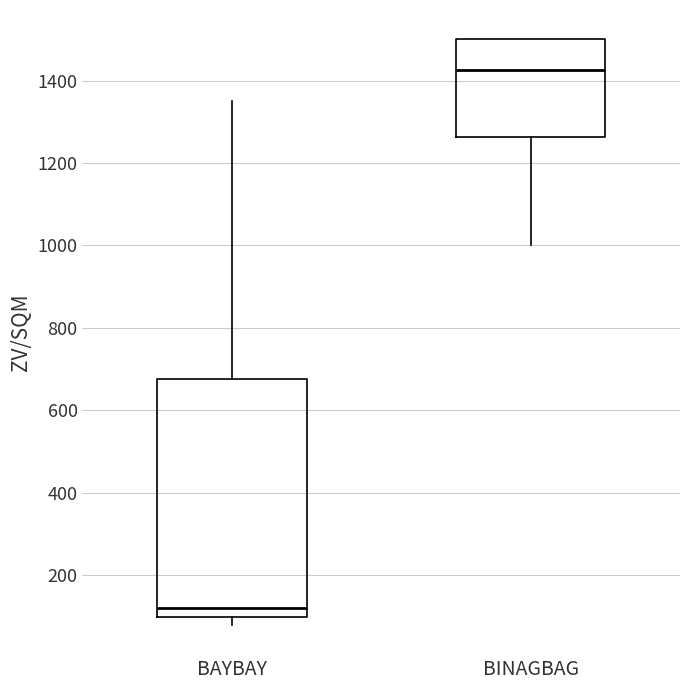

Comparing the boxes themselves (not the whiskers), which one is the tallest?

BAYBAY